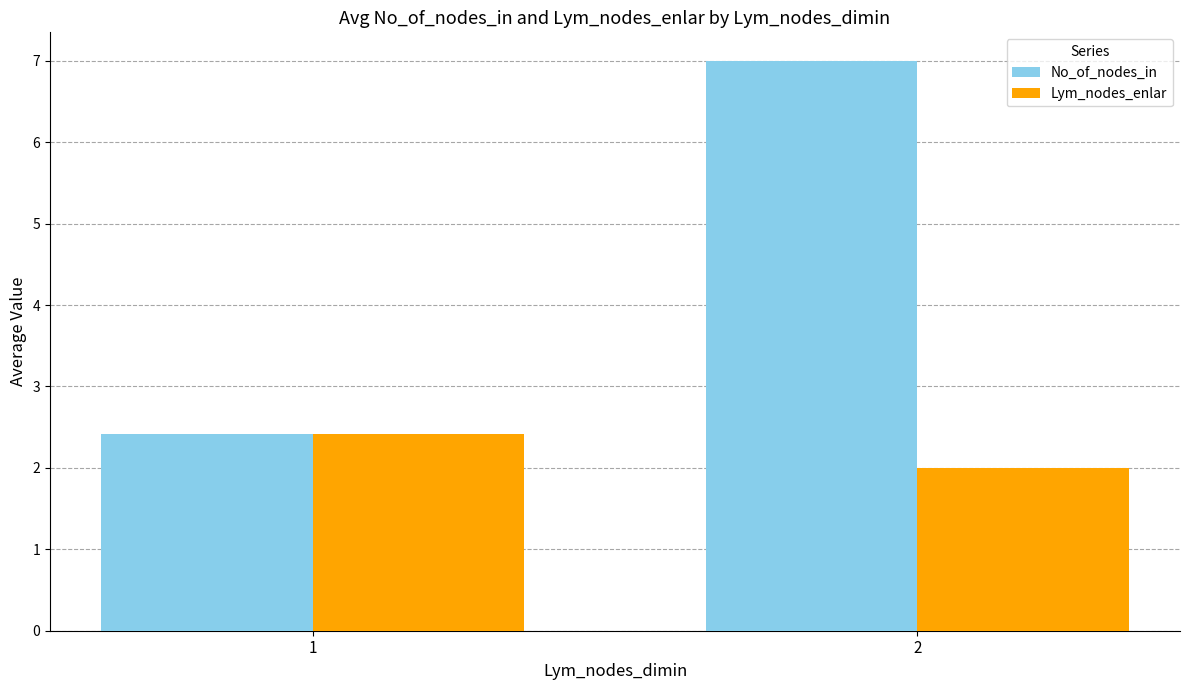

What is the difference between the maximum and minimum values in the No_of_nodes_in series?

4.6